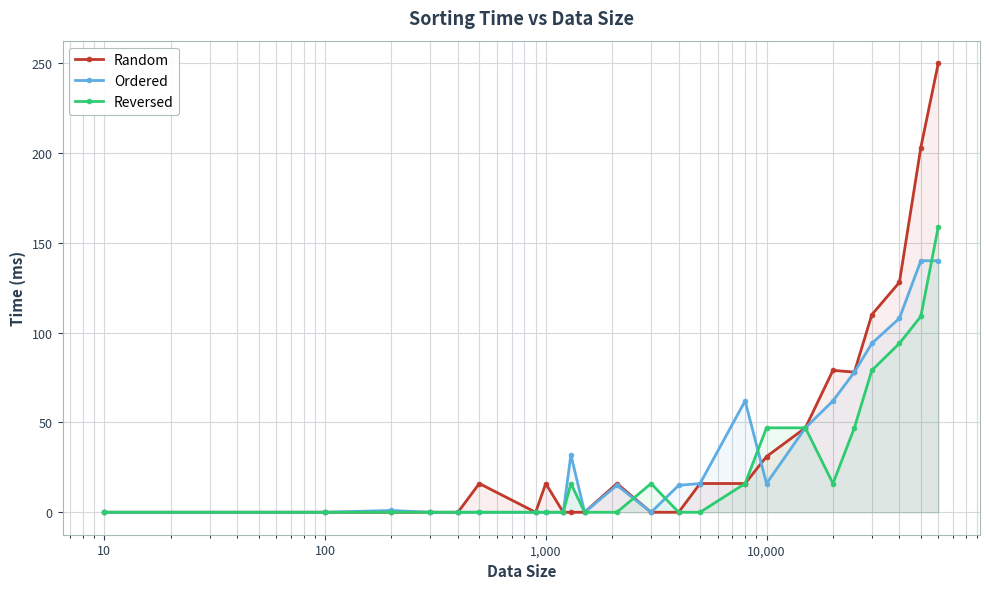

True or false: Ordered has more than 1 interior local peaks.

True